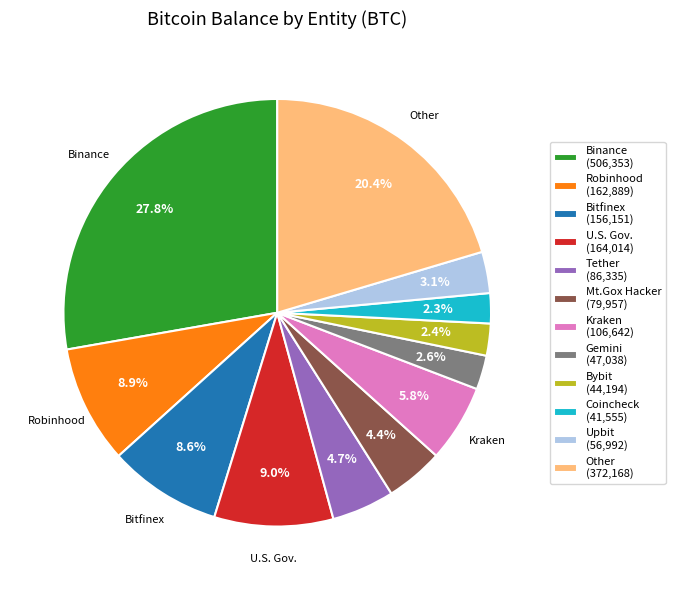

Does Robinhood (162,889) represent more than half of the total?

No